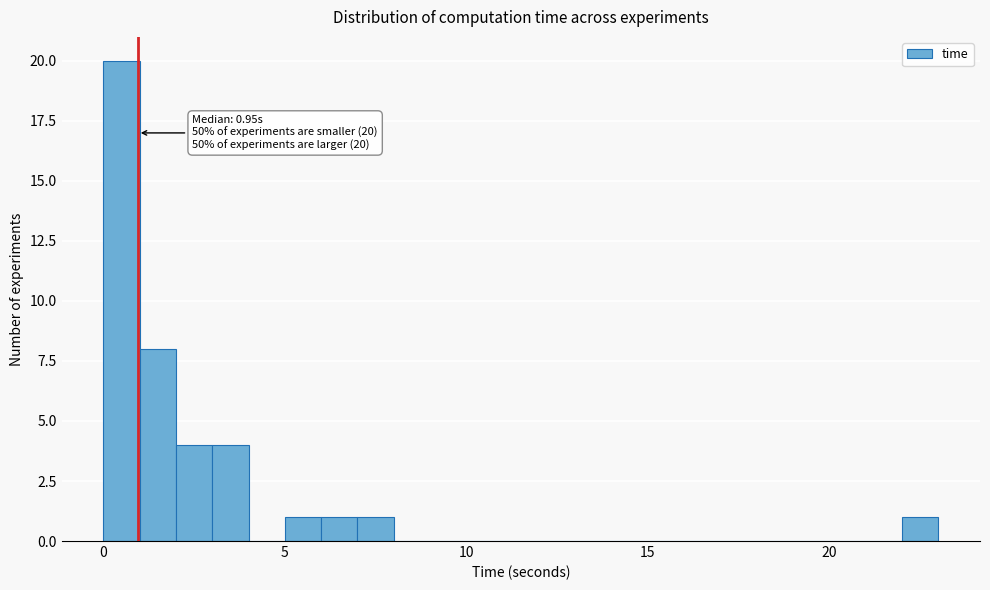

Around what value on the x-axis is the tallest bar? Give the approximate position of its centre, as read against the axis.

0.5